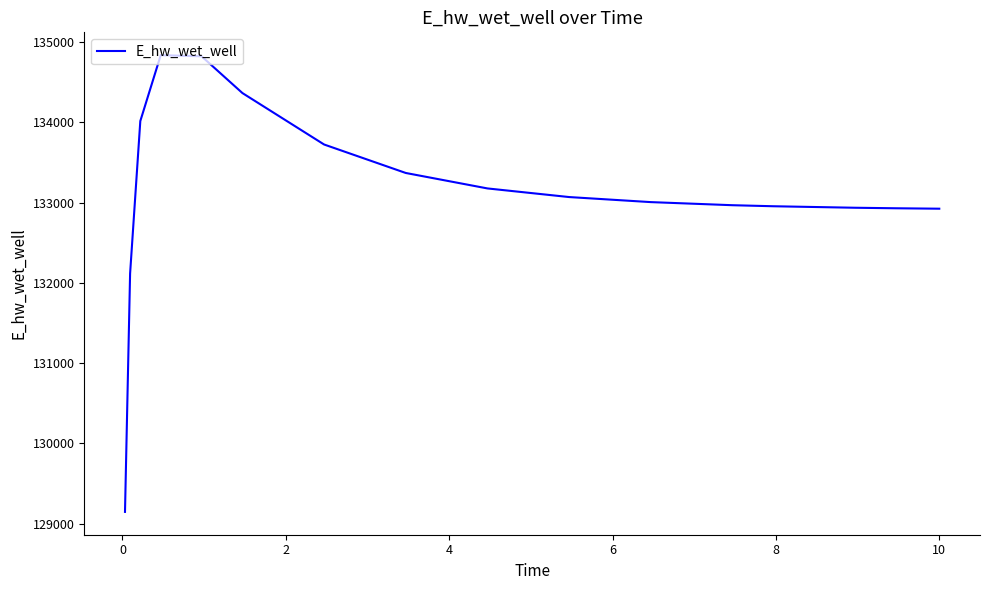

What is the difference between the maximum and minimum values?

5688.9